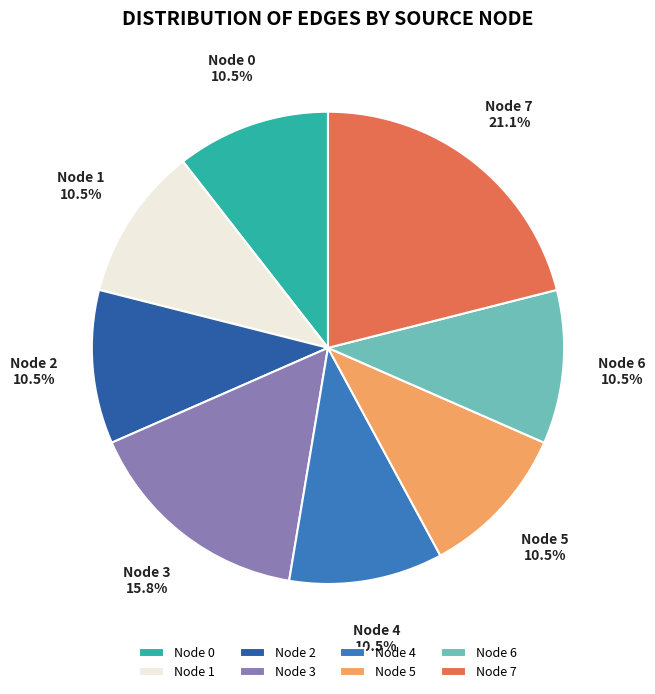

Which category has the biggest portion of the pie?

Node 7